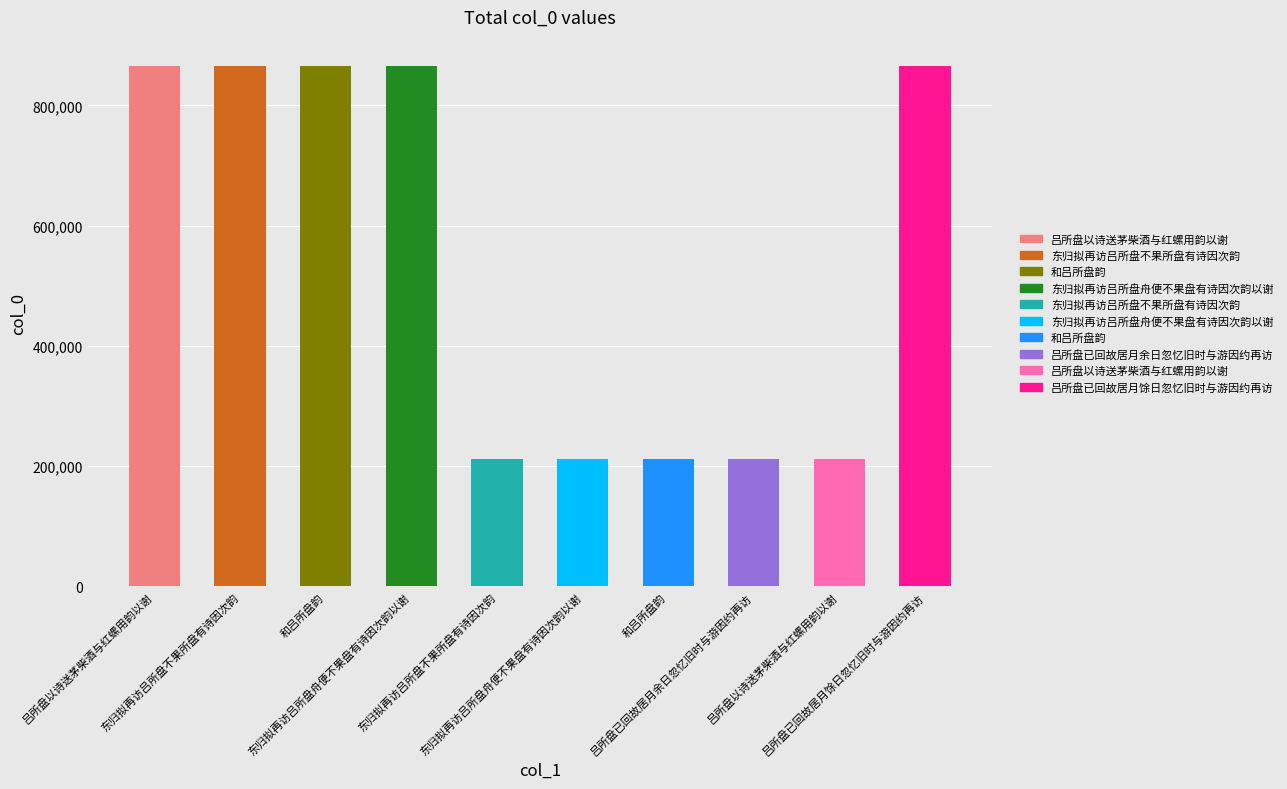

List the labels in order of value, smallest first.

吕所盘以诗送茅柴酒与红螺用韵以谢, 吕所盘已回故居月余日忽忆旧时与游因约再访, 和吕所盘韵, 东归拟再访吕所盘舟便不果盘有诗因次韵以谢, 东归拟再访吕所盘不果所盘有诗因次韵, 东归拟再访吕所盘不果所盘有诗因次韵, 东归拟再访吕所盘舟便不果盘有诗因次韵以谢, 吕所盘已回故居月馀日忽忆旧时与游因约再访, 和吕所盘韵, 吕所盘以诗送茅柴酒与红螺用韵以谢